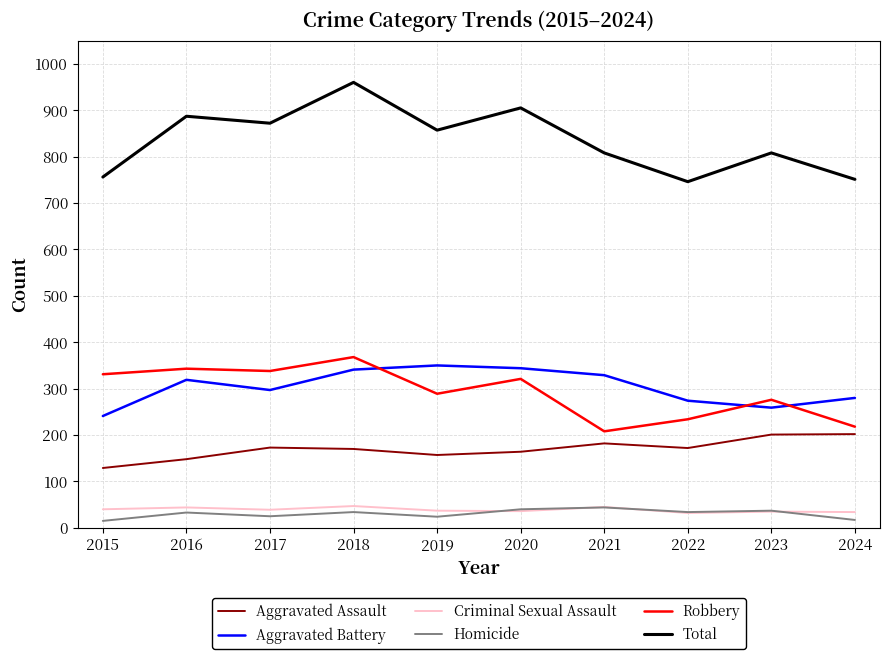

Which category has the highest value in the Total series?

2018